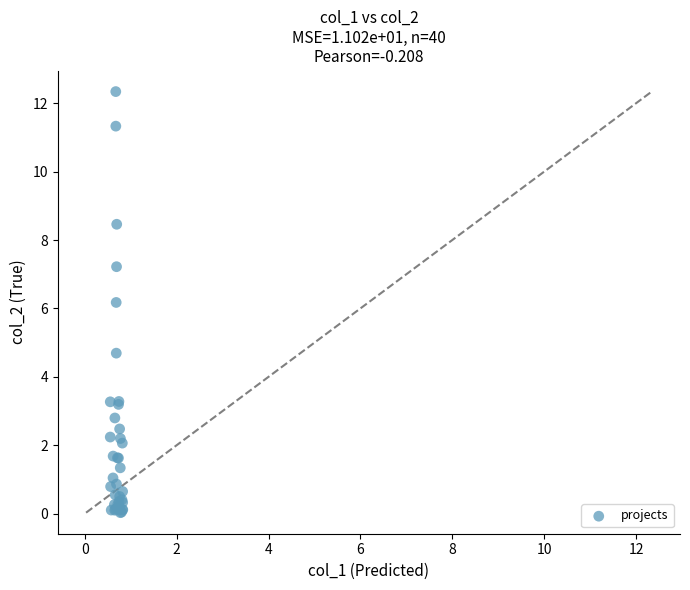

What Y value in the scatter plot is closest to 6?

6.2